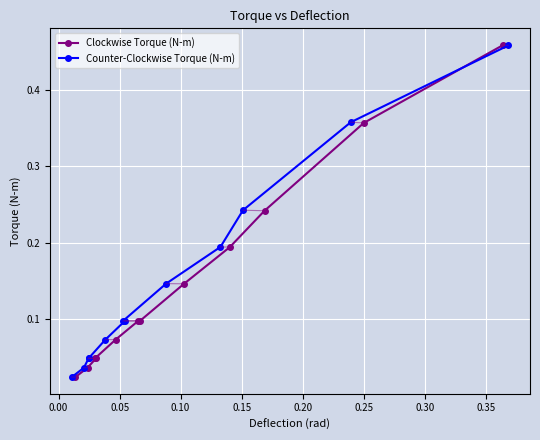

True or false: Counter-Clockwise Torque (N-m) has more than 2 interior local peaks.

False